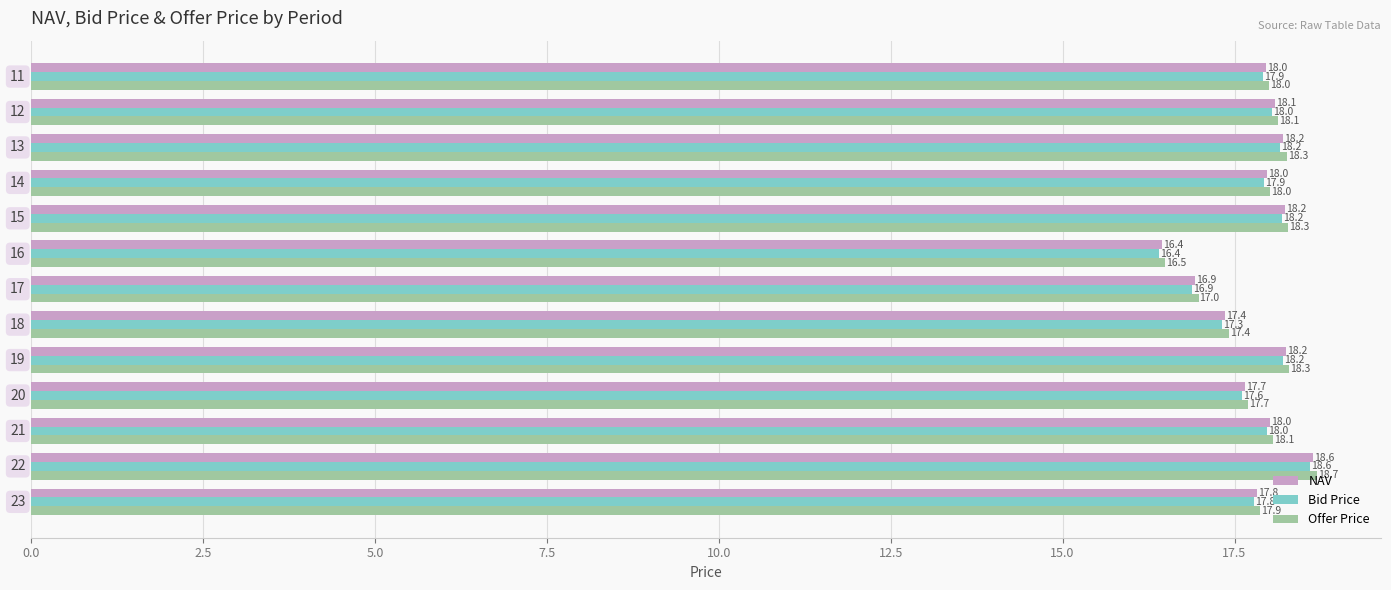

What is the maximum value for Bid Price?

18.6